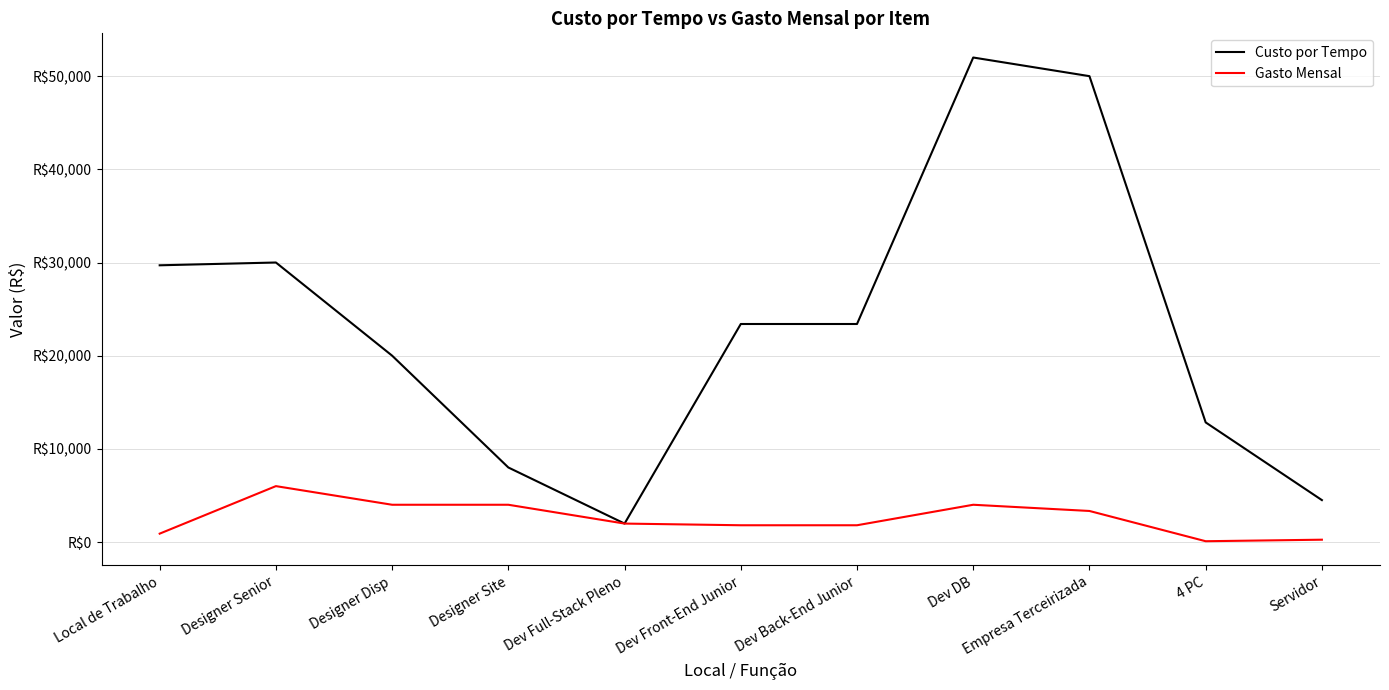

What is the label of the 11th point from the left?

Servidor